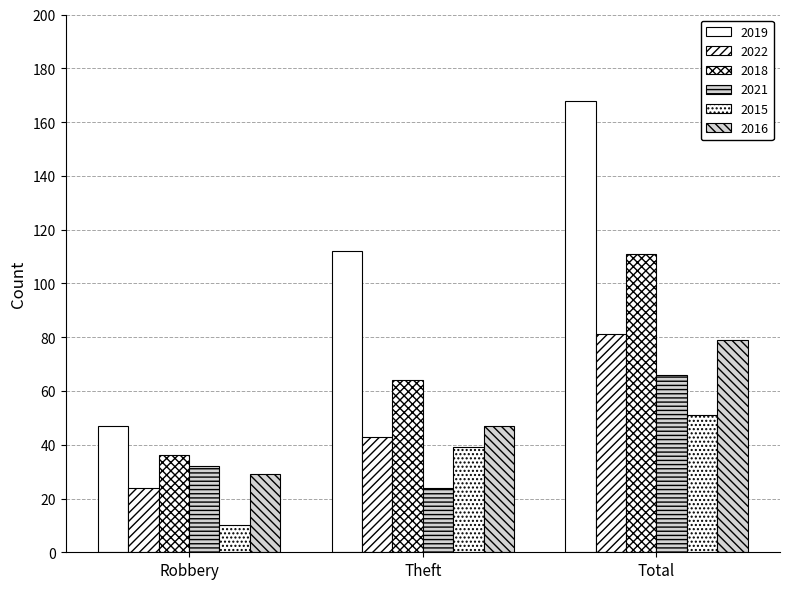

Reading right to left, what are all the values shown in this chart?

2019: 168	112	47
2022: 81	43	24
2018: 111	64	36
2021: 66	24	32
2015: 51	39	10
2016: 79	47	29